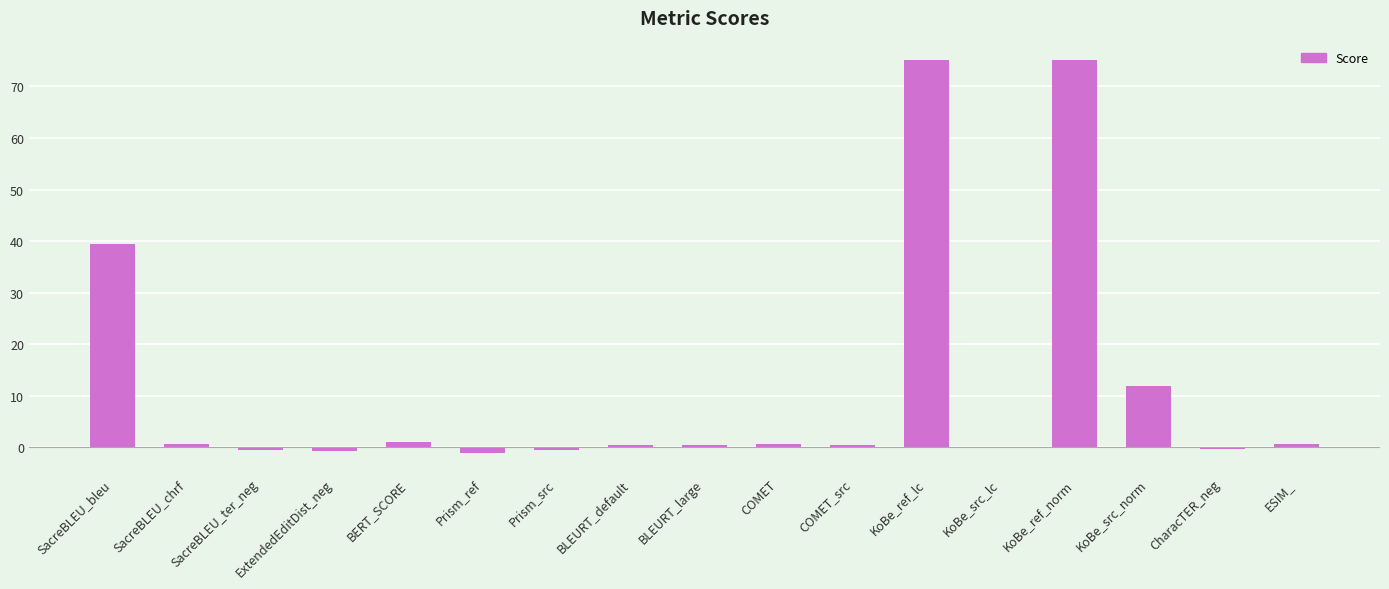

What is the change in value from COMET_src to KoBe_ref_lc?

+74.6